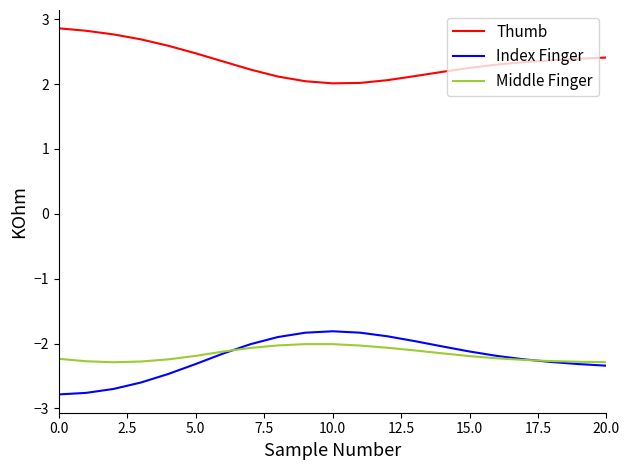

What is the greatest value displayed?

2.9